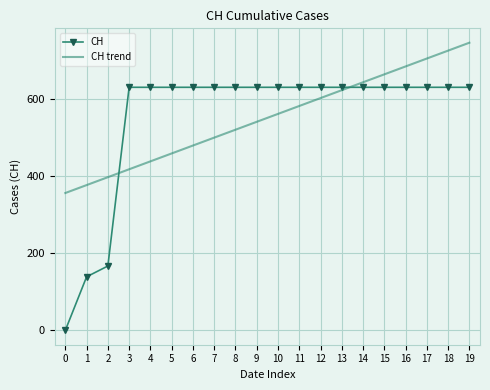

What is the approximate value of CH trend at 17?

705.7